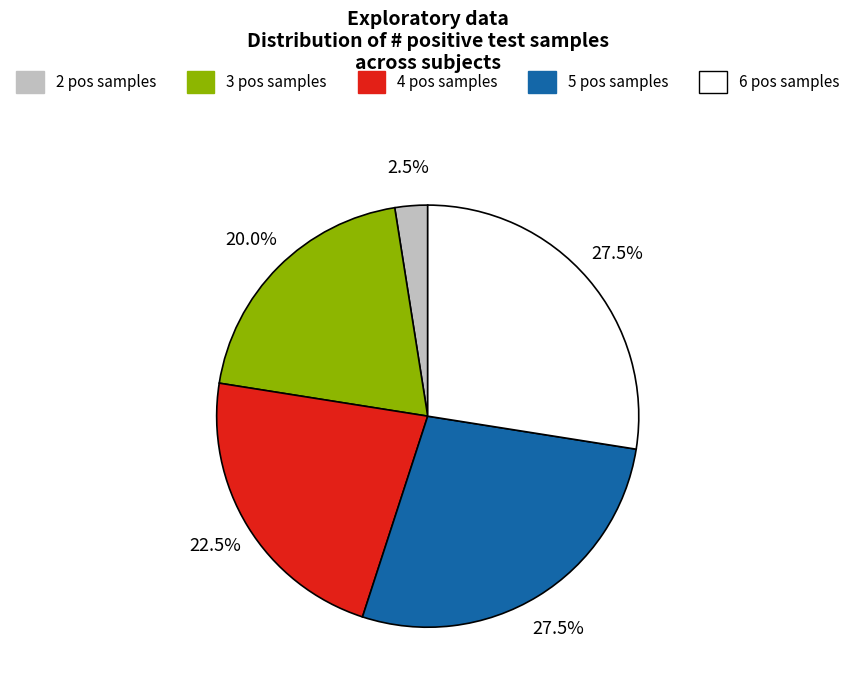

Is there a majority slice in this chart?

No